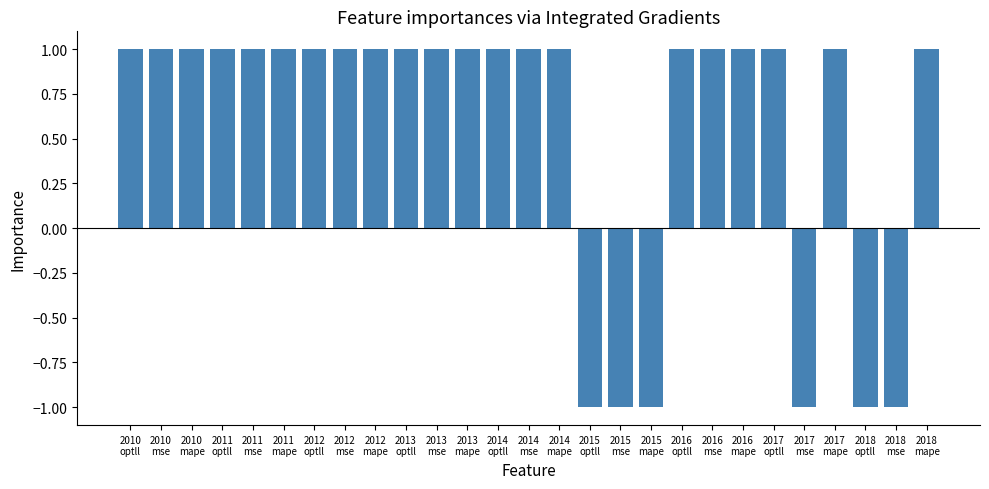

The chart shows a value of 1 at 2013
mse. True or false?

True